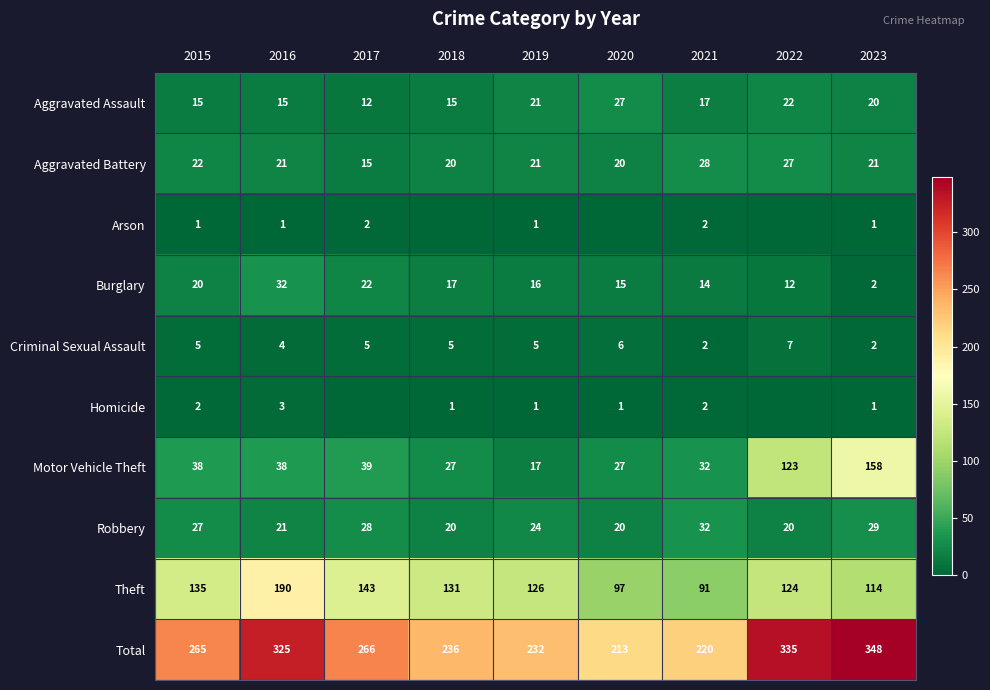

What is the maximum value shown in the chart?

348